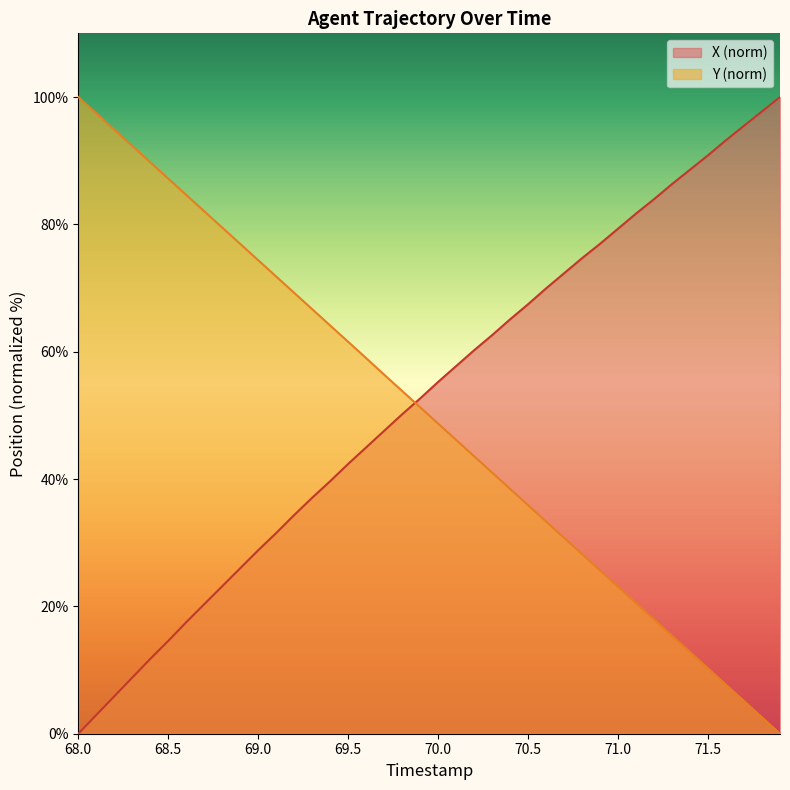

Which series has the largest total across all categories?

X (norm)